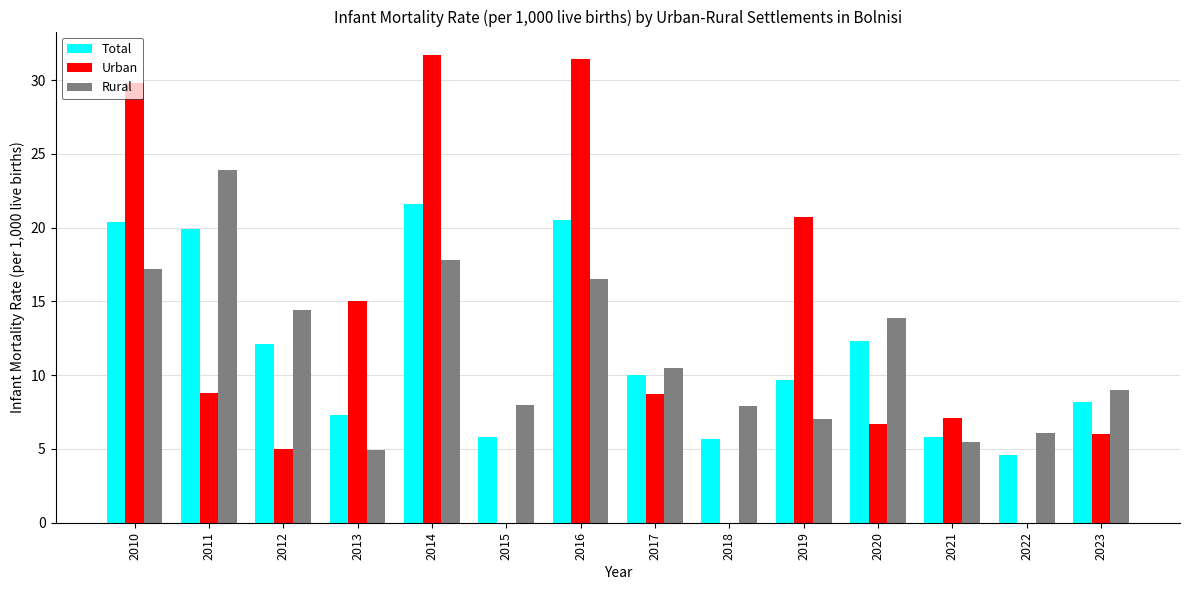

Where does the Total series first go above 10?

2010